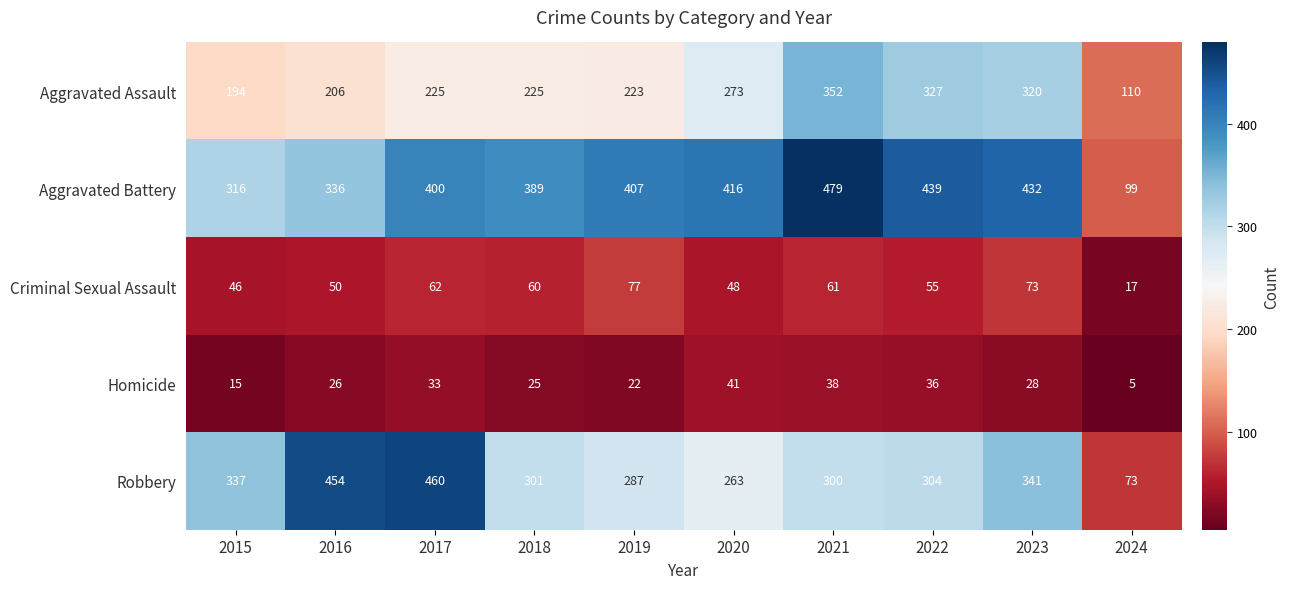

Which series has the largest total across all categories?

Aggravated Battery